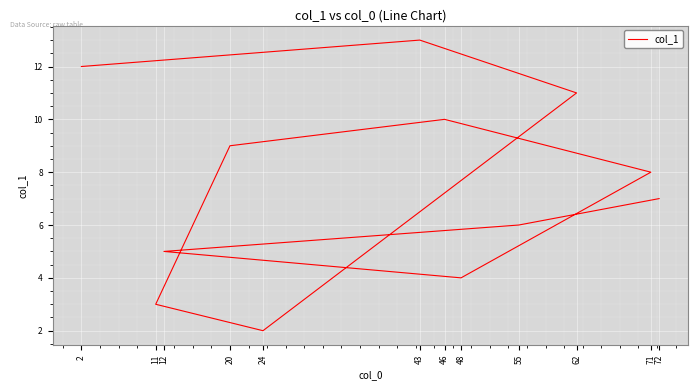

Reading left to right, extract all data points from this chart.

72=7	55=6	12=5	48=4	71=8	46=10	20=9	11=3	24=2	62=11	43=13	2=12